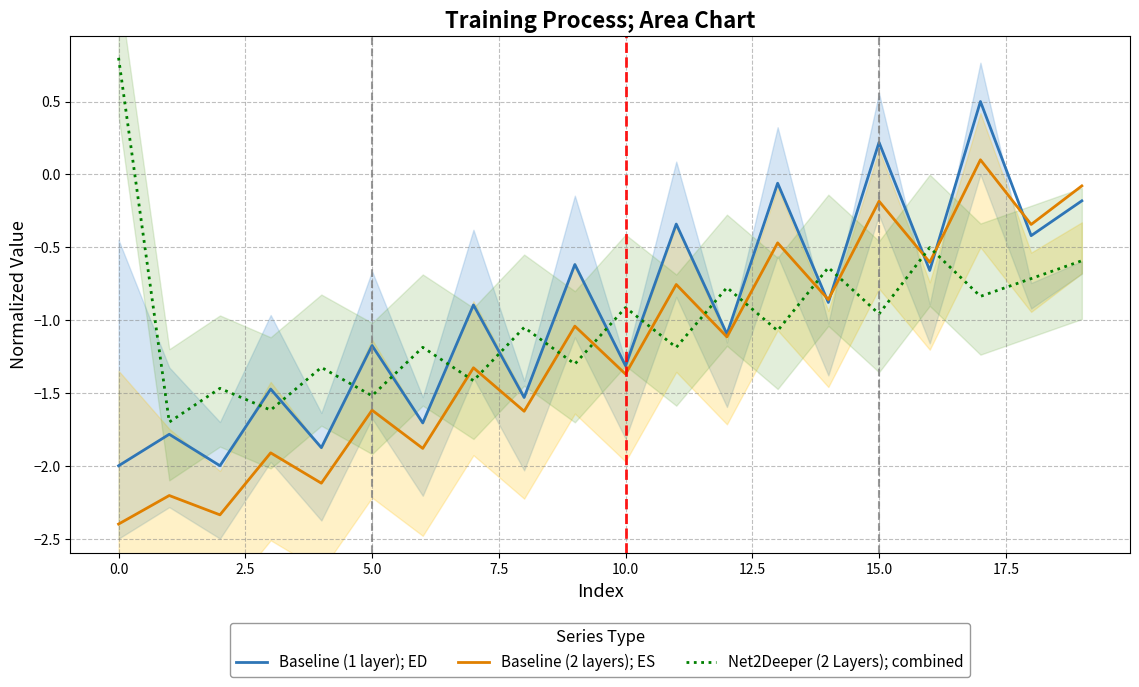

Is it true that Baseline (2 layers); ES equals -0.7 at 0.0?

False